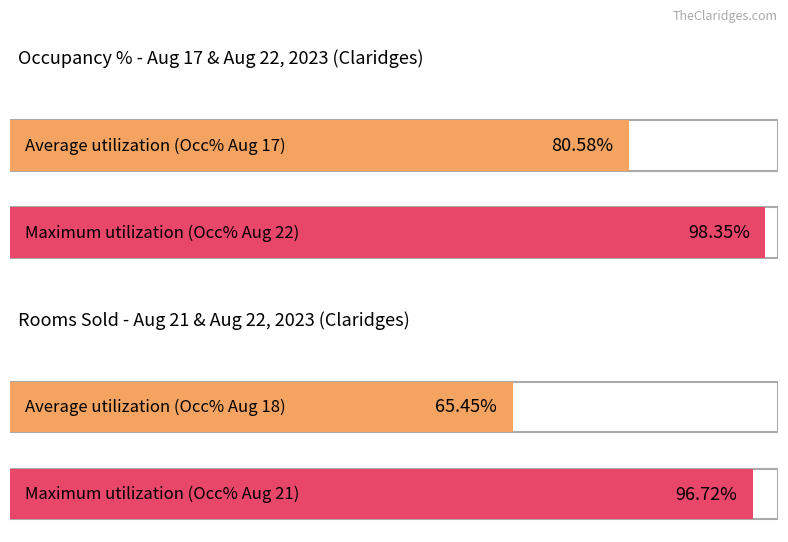

At which label does Avg Occupancy % first exceed 59?

2023-08-17